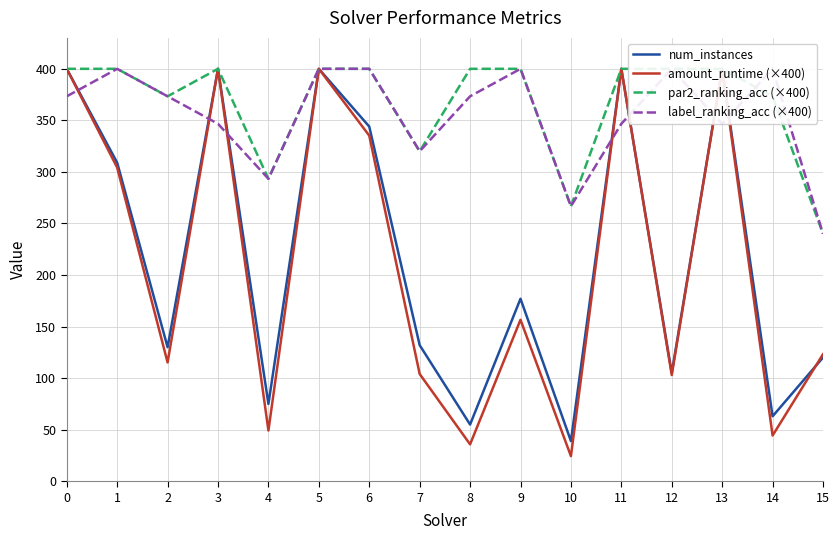

The num_instances series shows 63.3 at 12. True or false?

False